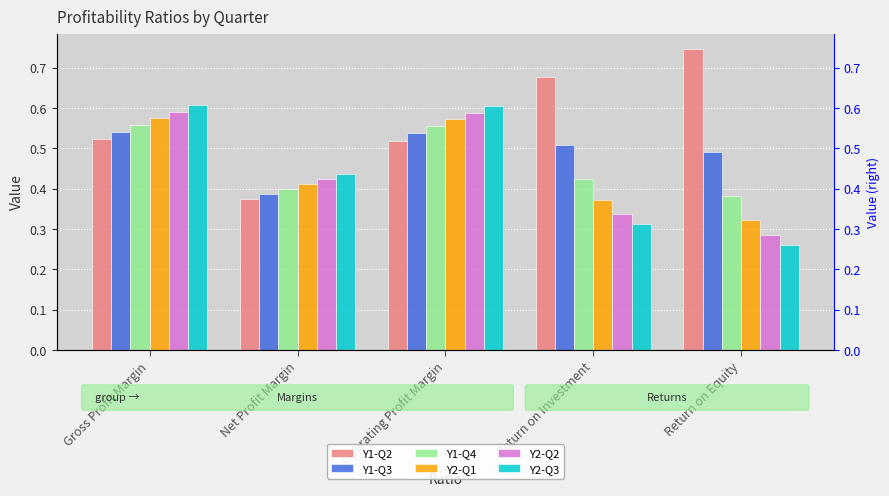

Is it true that Y1-Q2 equals 0.4 at Operating Profit Margin?

False